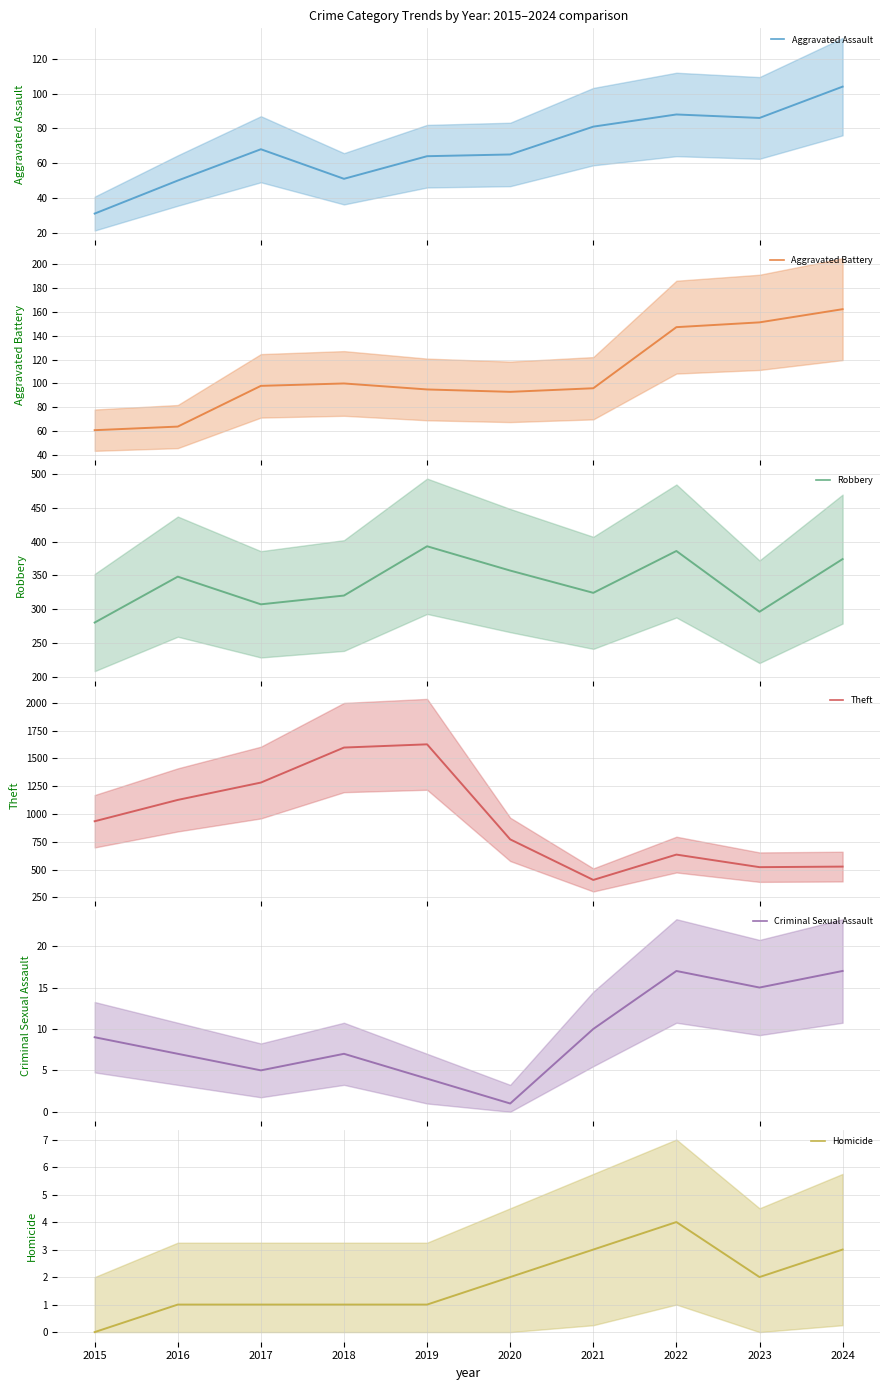

Is it true that Aggravated Assault equals 31 at 2015?

True